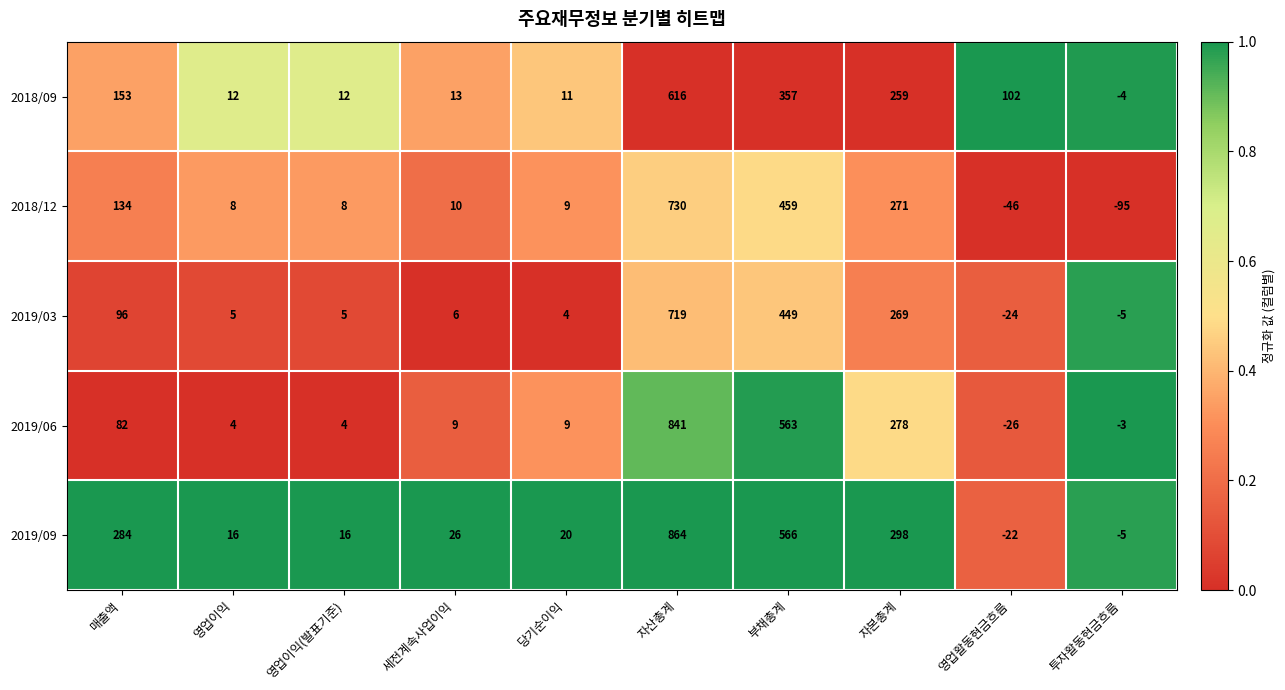

What is the lowest value of the 2019/06 series?

-26